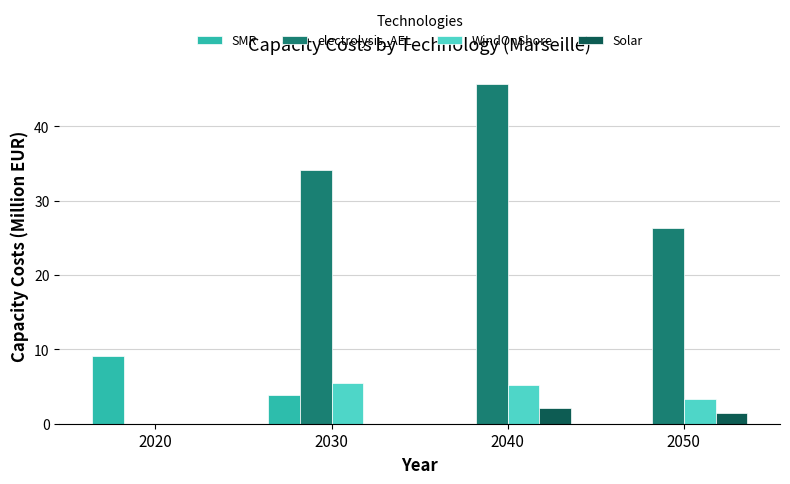

At which label does electrolysis_AEL first exceed 34?

2030